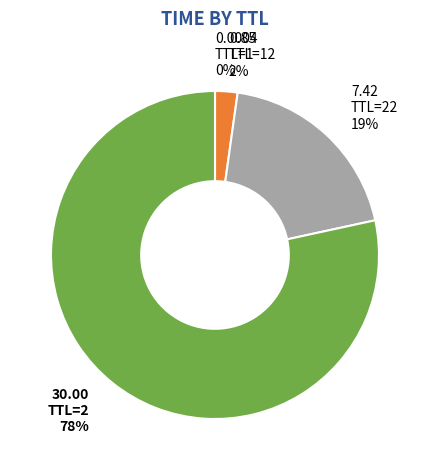

To the nearest percent, what percentage of the pie is TTL=22?

19%